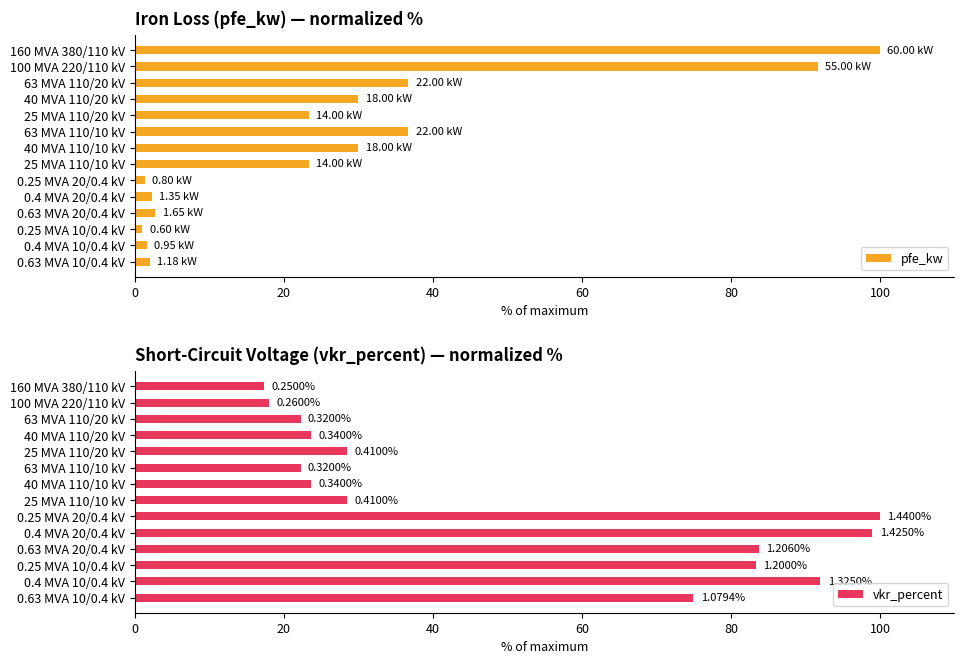

Is it true that pfe_kw equals 7.2 at 25 MVA 110/20 kV?

False